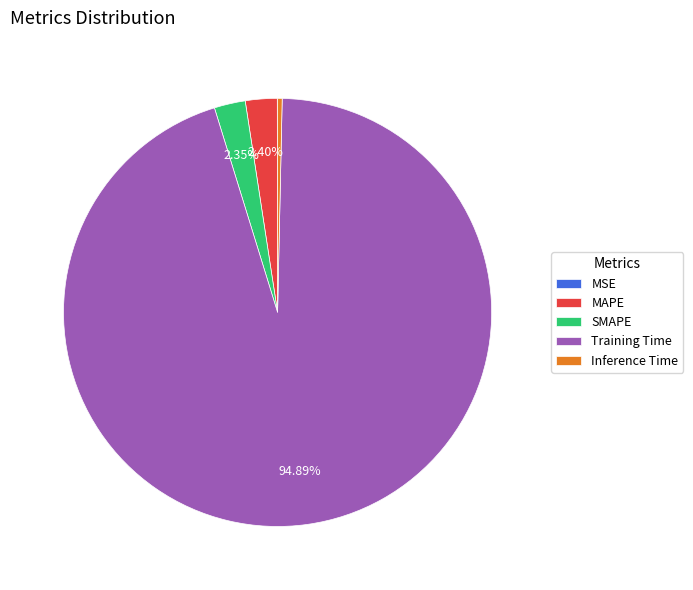

Which slice is the largest?

Training Time